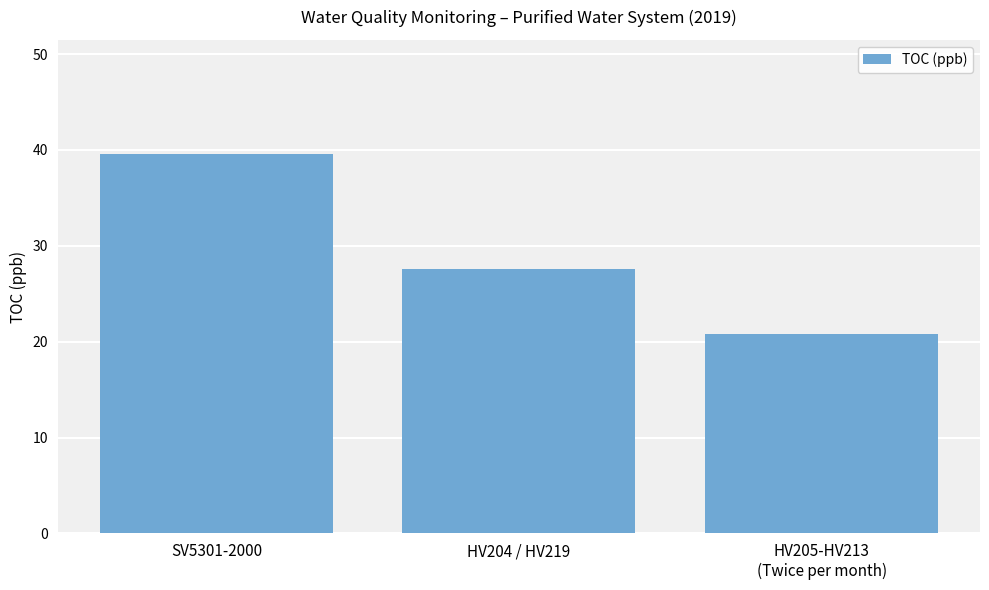

What is the sum of all values?

88.0